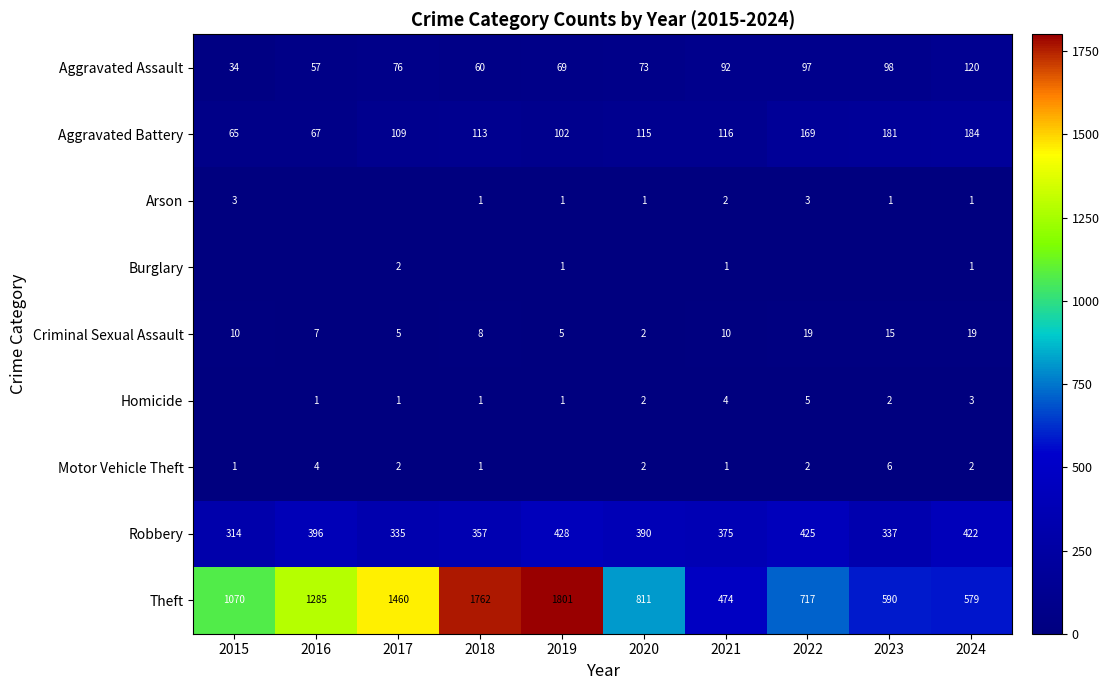

Which category has the highest value across all series?

2019